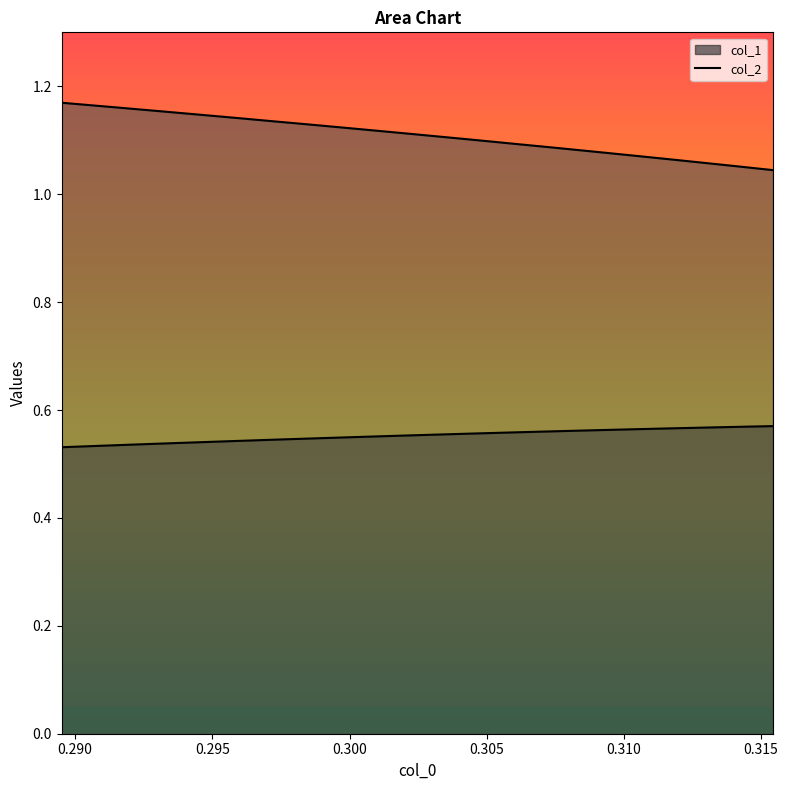

How many lines are shown in the chart?

2